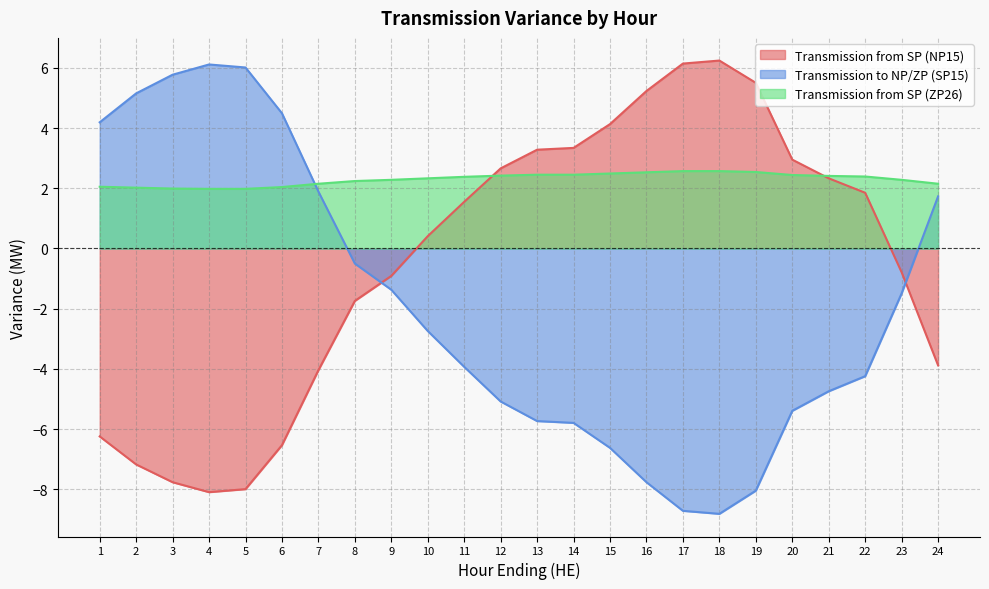

Rank the series at 6 from lowest to highest value.

Transmission from SP (NP15), Transmission from SP (ZP26), Transmission to NP/ZP (SP15)